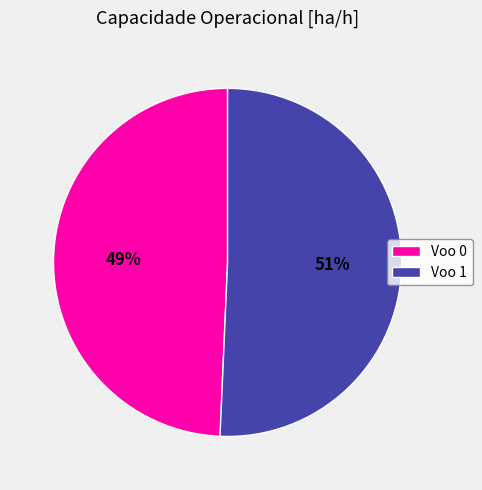

To the nearest percent, what is the combined percentage of Voo 0 and Voo 1?

100%